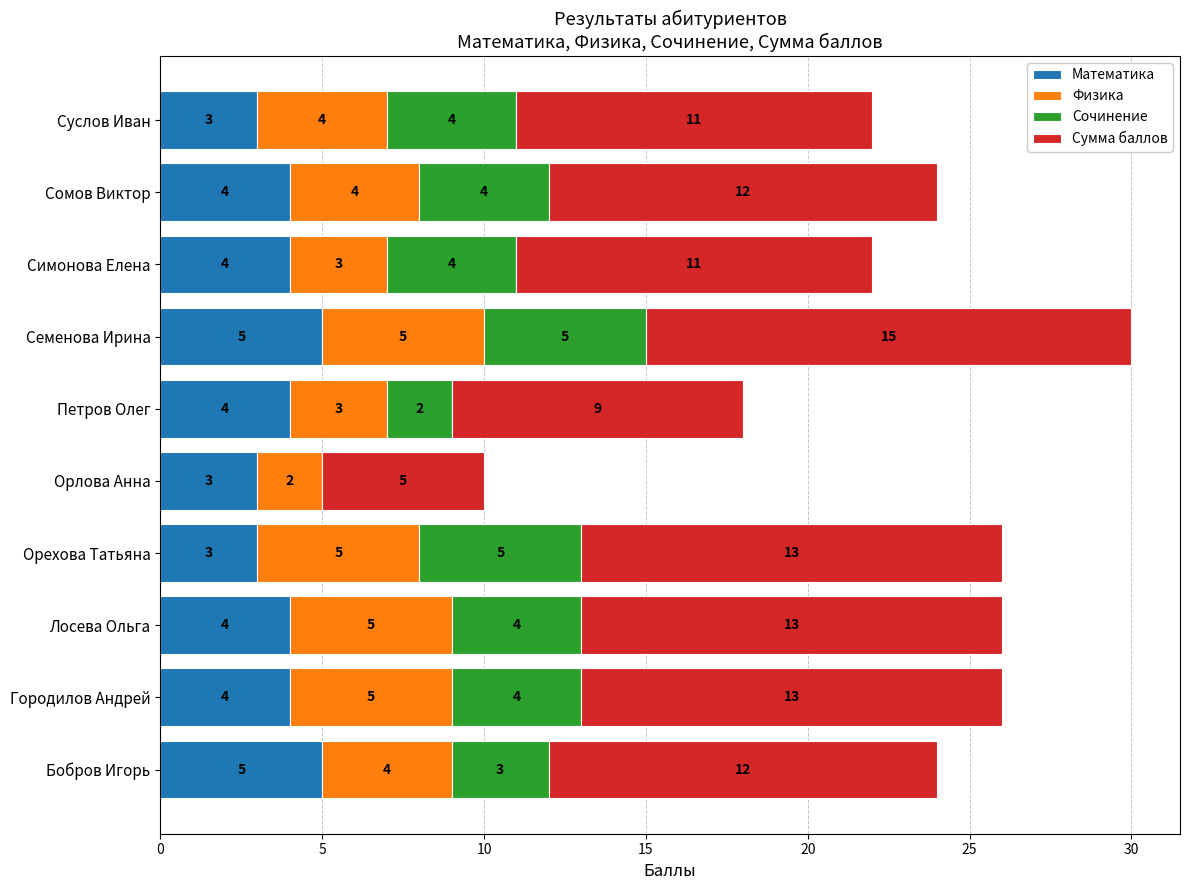

What is the maximum value for Математика?

5